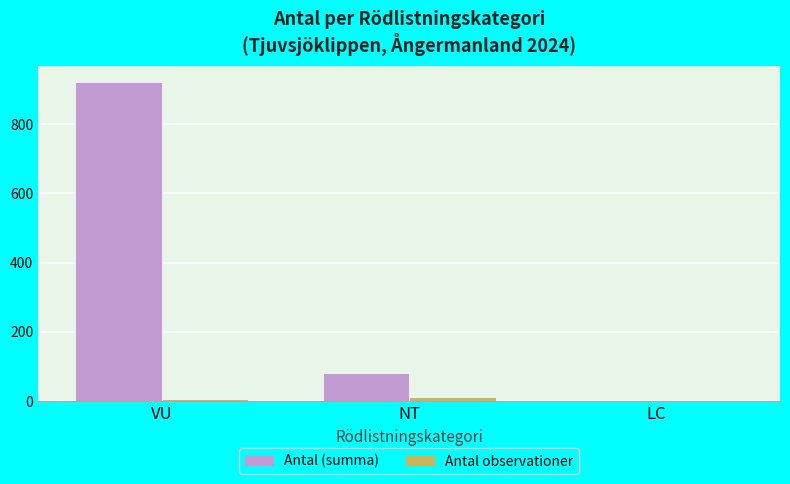

What is the total value across all series at LC?

2